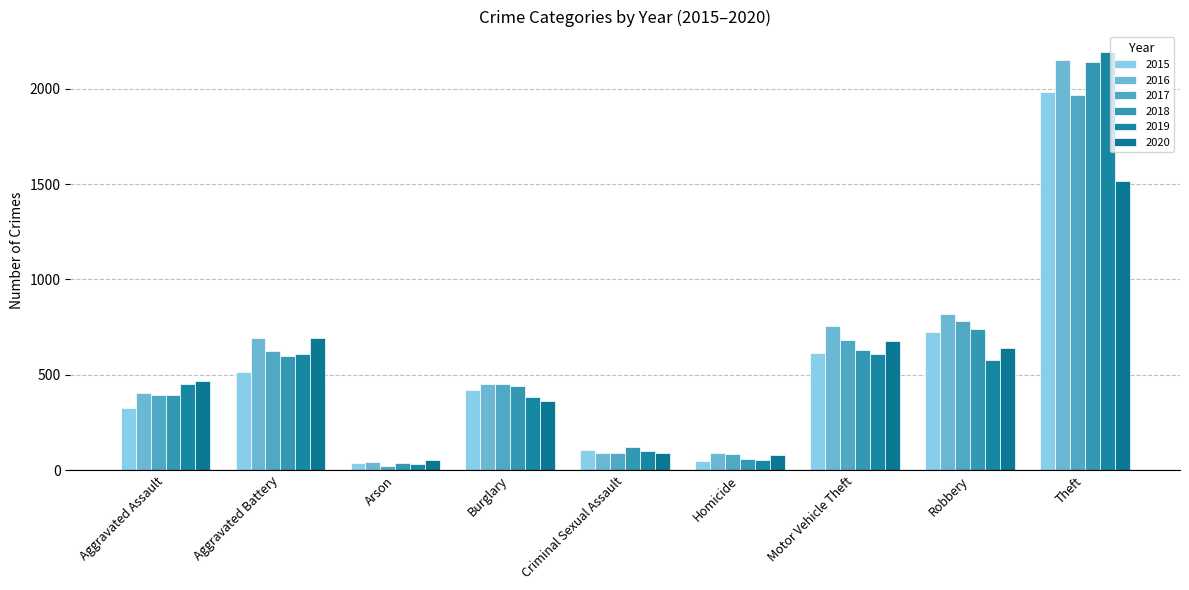

What is the minimum value shown in the chart?

23